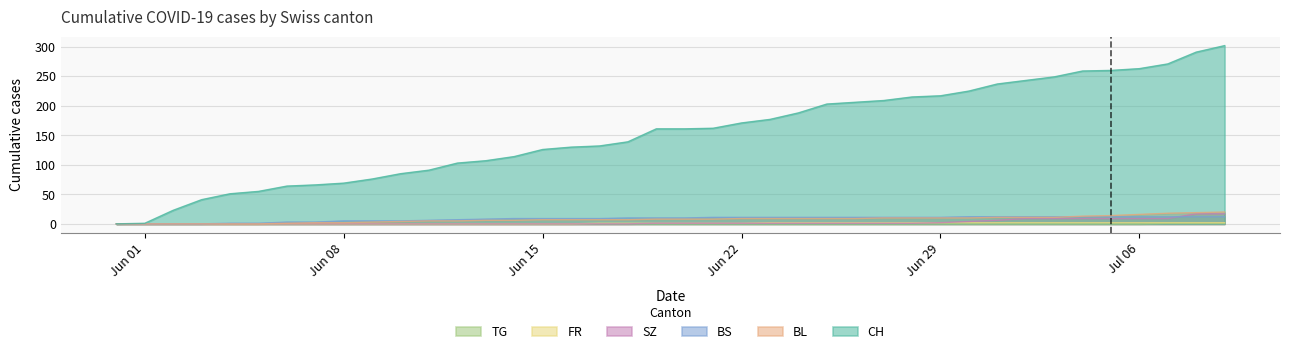

True or false: SZ and BL intersect in this chart.

False